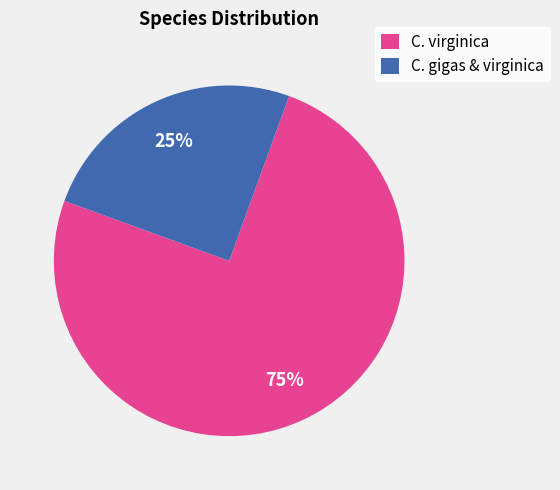

Rank the categories by value from lowest to highest.

C. gigas & virginica, C. virginica